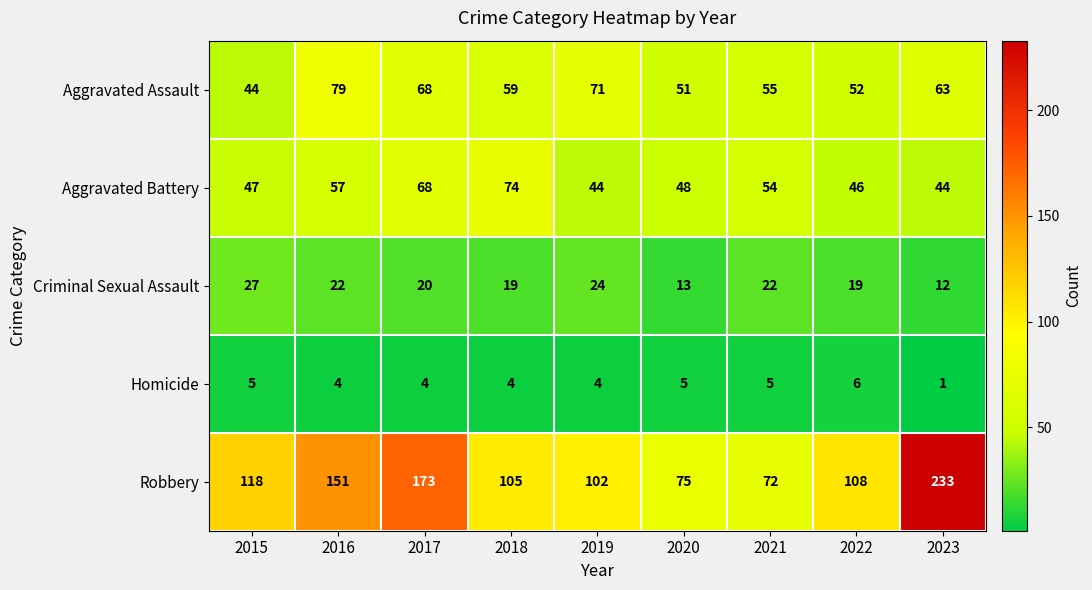

Where does the Aggravated Battery series first go above 48?

2016